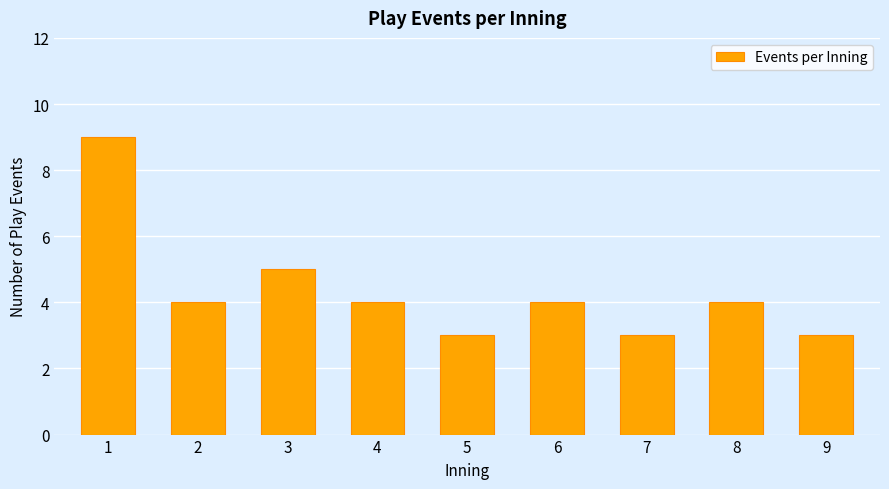

Does the chart contain any negative values?

No